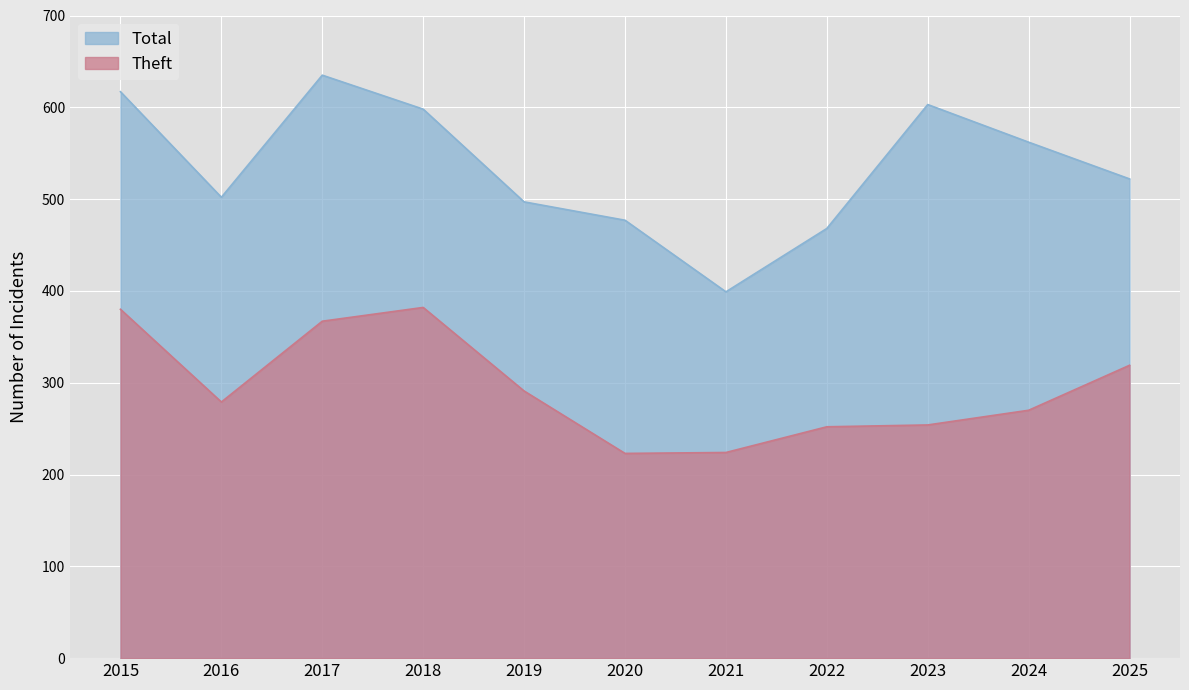

At which label does Theft first exceed 279?

2015